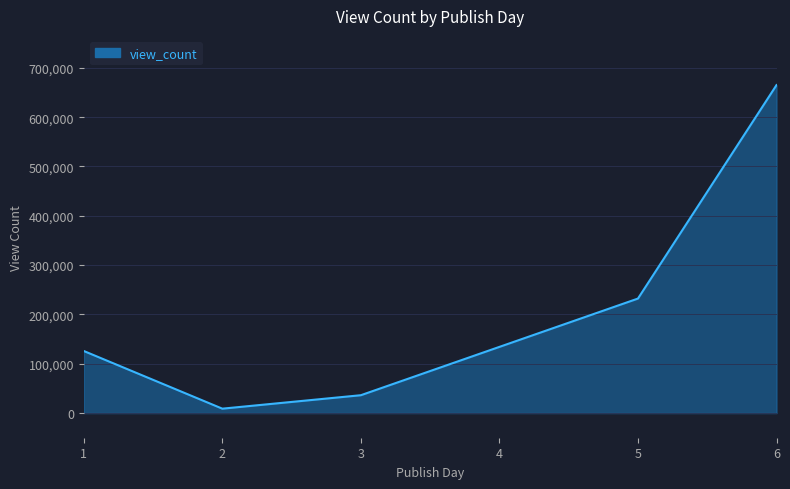

Where is the data nearest to the value 336988?

5